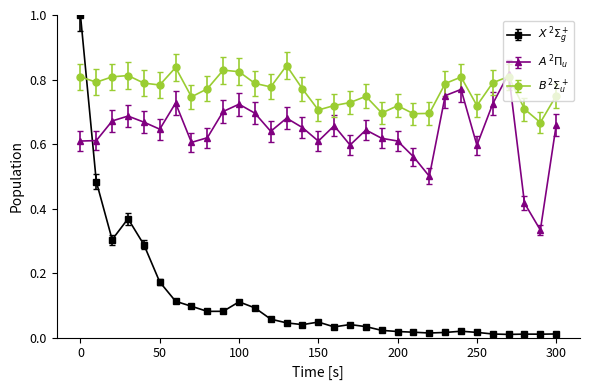

Rank the series by their average value, from lowest to highest.

$X\,^2\Sigma_g^+$, $A\,^2\Pi_u$, $B\,^2\Sigma_u^+$